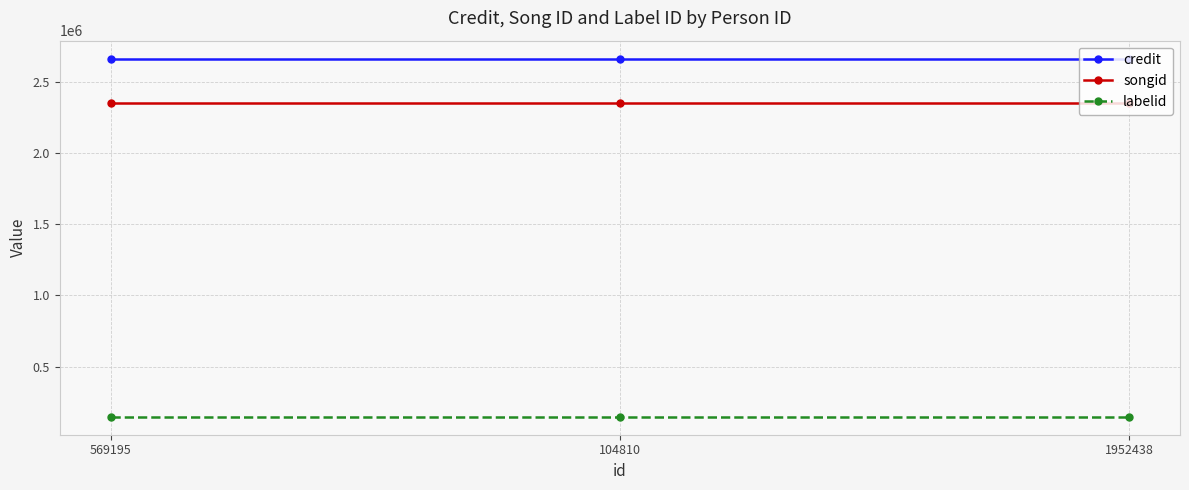

What is the sum of the credit values at 1952438 and 569195?

5322716